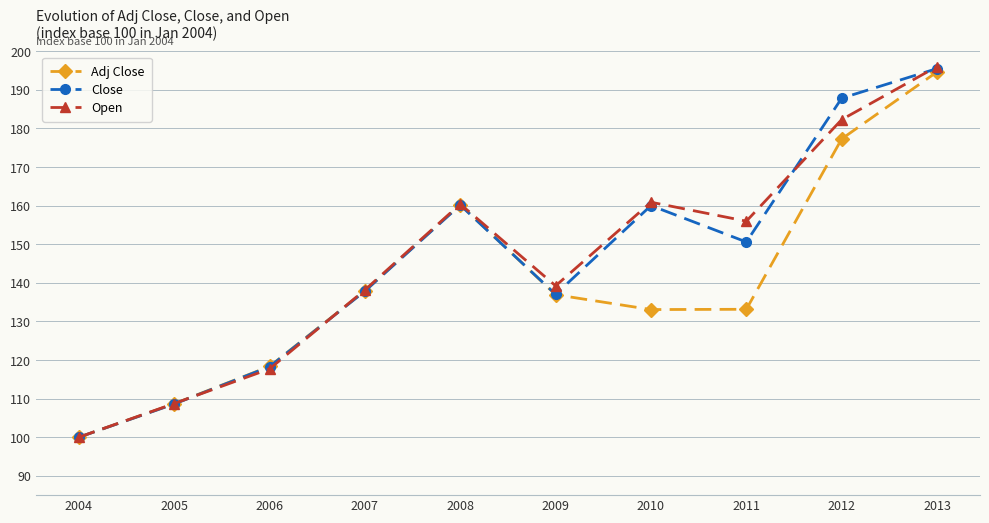

Which label corresponds to the largest value in the chart?

2013